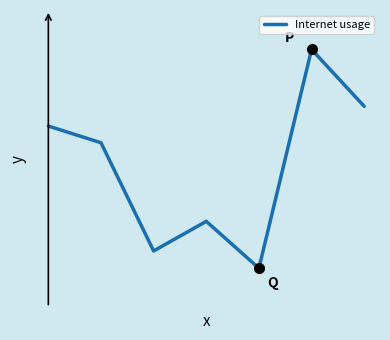

Does the chart display data point markers on the line(s)?

No